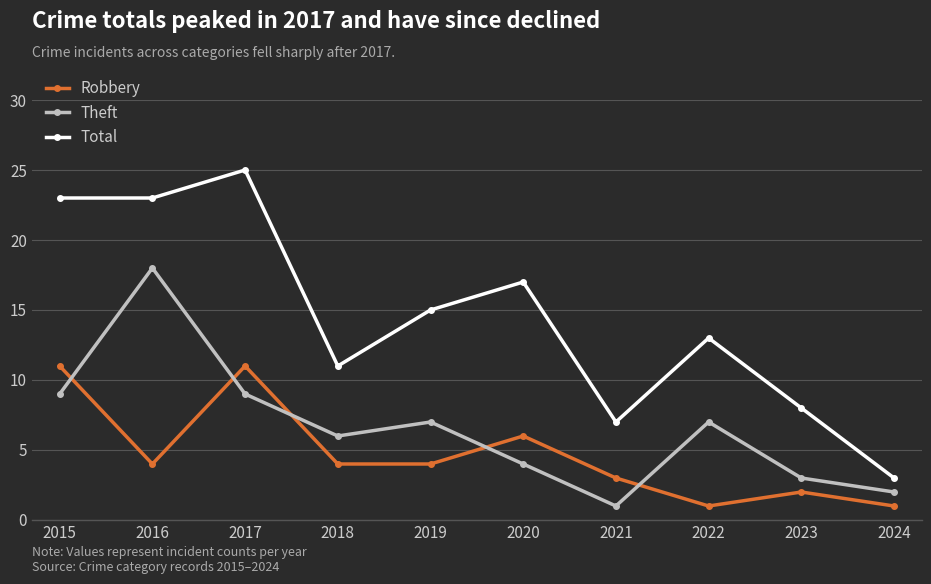

What is the value of the Total point at the 8th from the left?

13